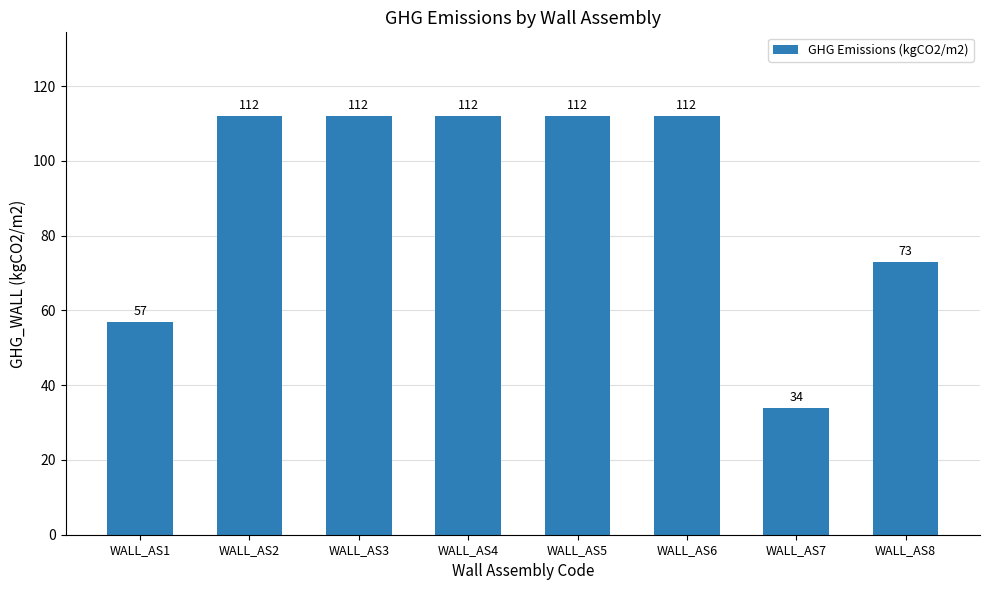

Approximately how many times larger is the value at WALL_AS2 compared to WALL_AS8?

1.5